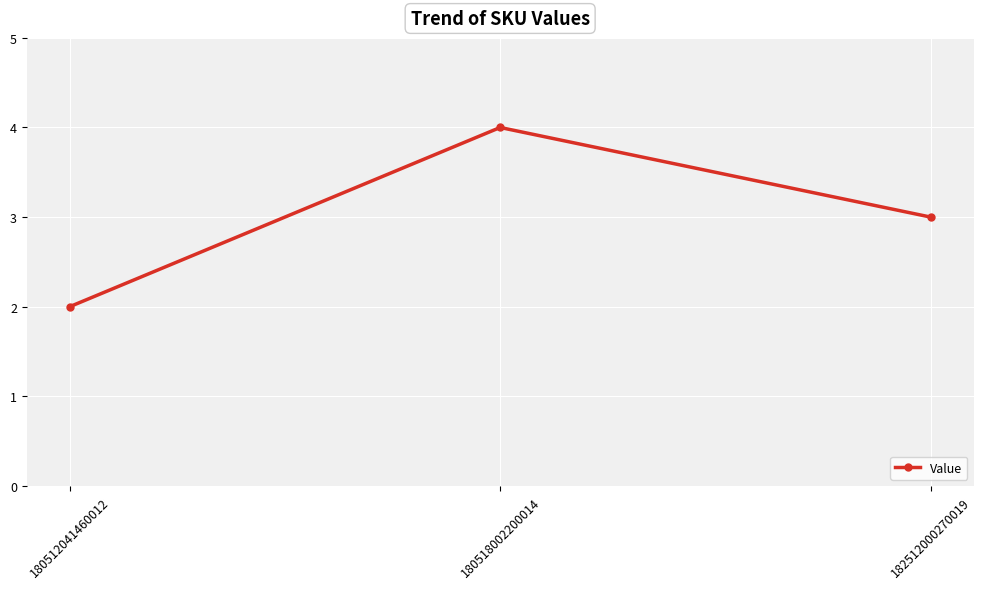

Rank the categories by value from highest to lowest.

180518002200014, 182512000270019, 180512041460012